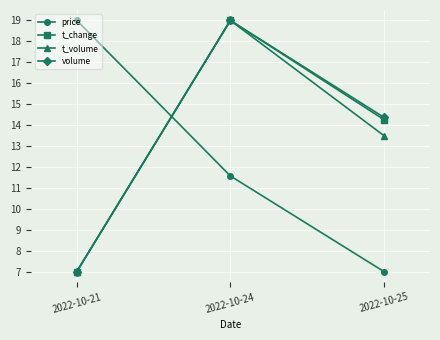

What is the sum of the price values at 2022-10-25 and 2022-10-24?

18.6